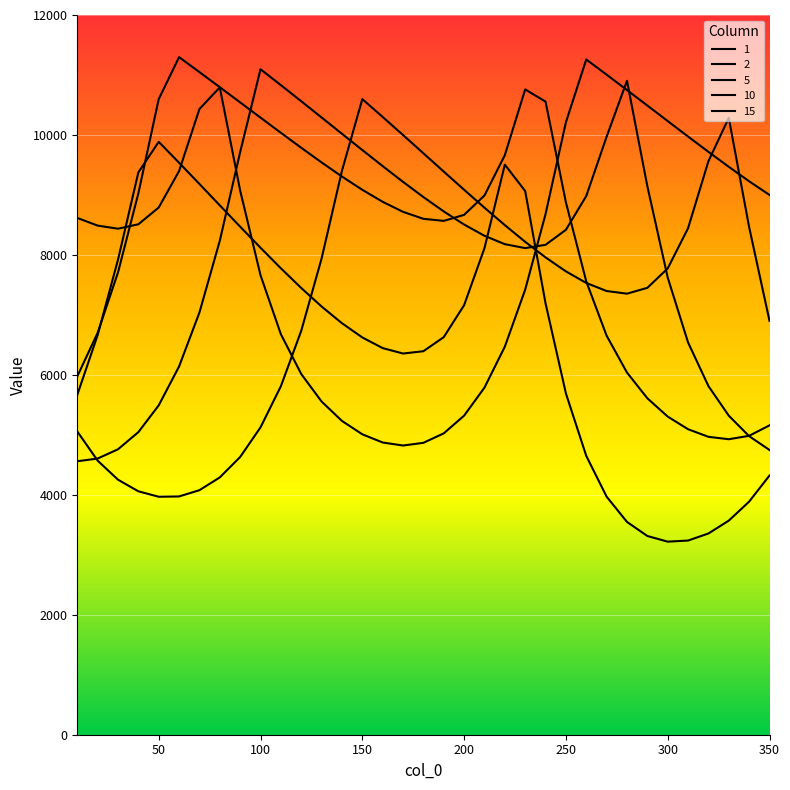

Which category has the lowest value in the 10 series?

170